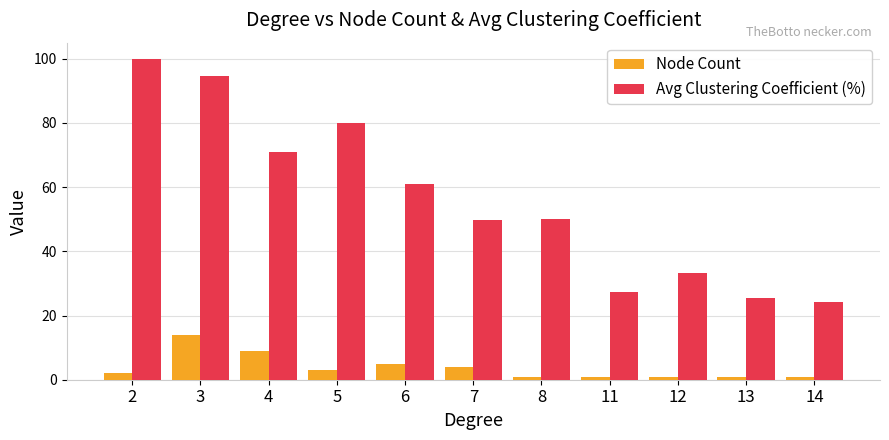

At which label does Avg Clustering Coefficient (%) first exceed 50?

2